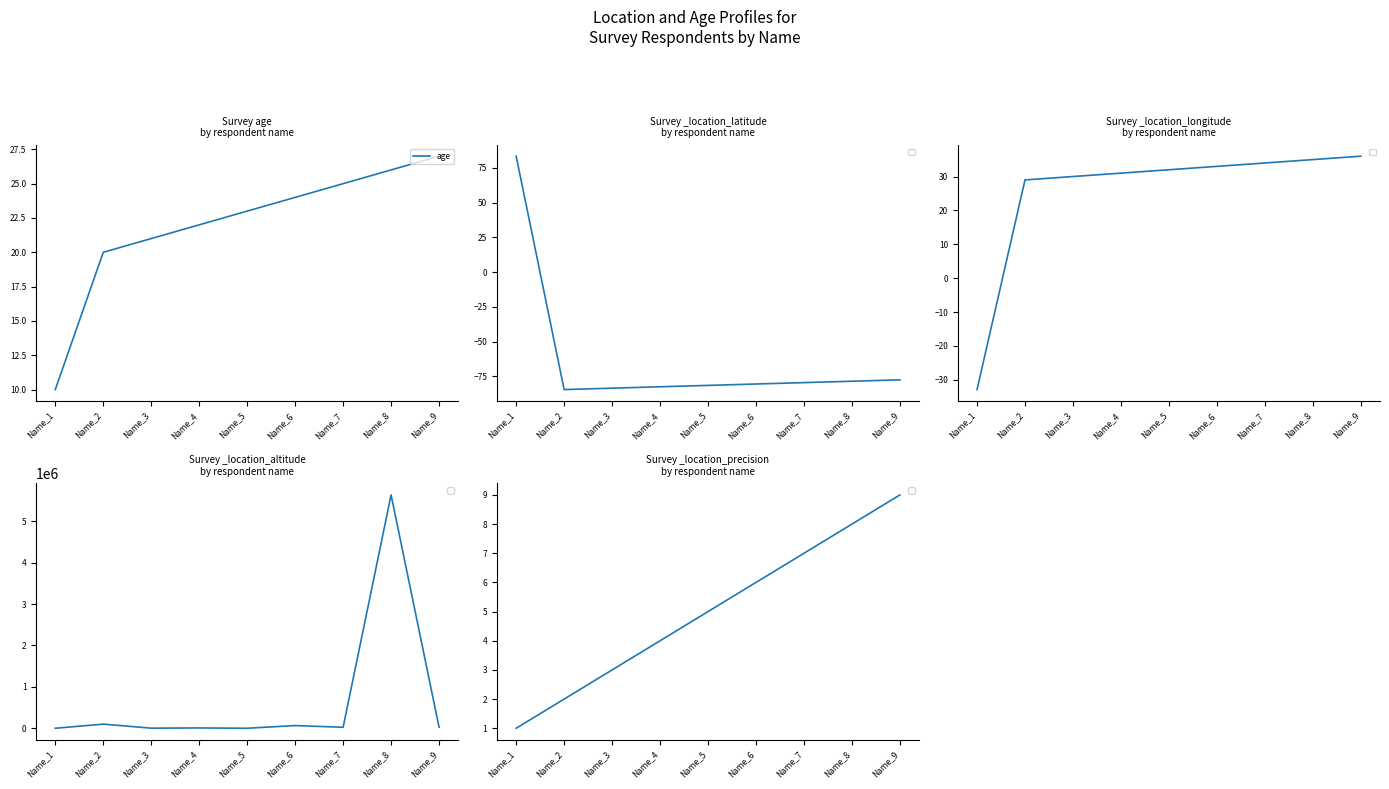

List the labels in order of value, smallest first.

Name_1, Name_2, Name_3, Name_4, Name_5, Name_6, Name_7, Name_8, Name_9